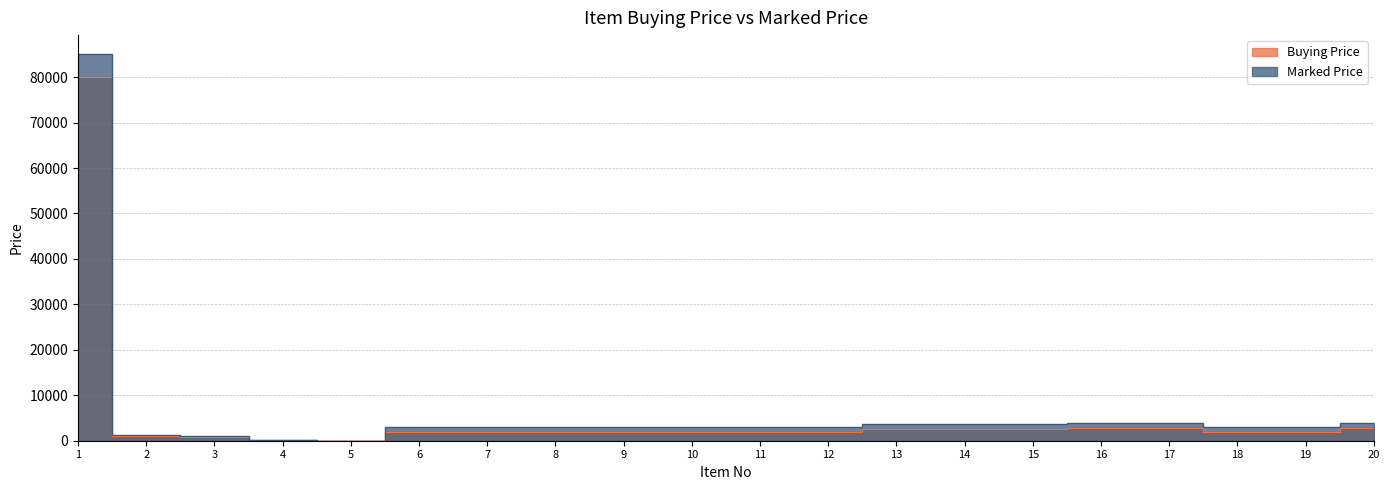

Reading right to left, what are all the values shown in this chart?

Buying Price: 20=2800	19=2000	18=2000	17=2800	16=2800	15=2600	14=2600	13=2600	12=2000	11=2000	10=2000	9=2000	8=2000	7=2000	6=2000	5=10	4=100	3=900	2=1000	1=80000
Marked Price: 20=4000	19=3000	18=3000	17=4000	16=4000	15=3600	14=3600	13=3600	12=3000	11=3000	10=3000	9=3000	8=3000	7=3000	6=3000	5=20	4=150	3=1035	2=1150	1=85000